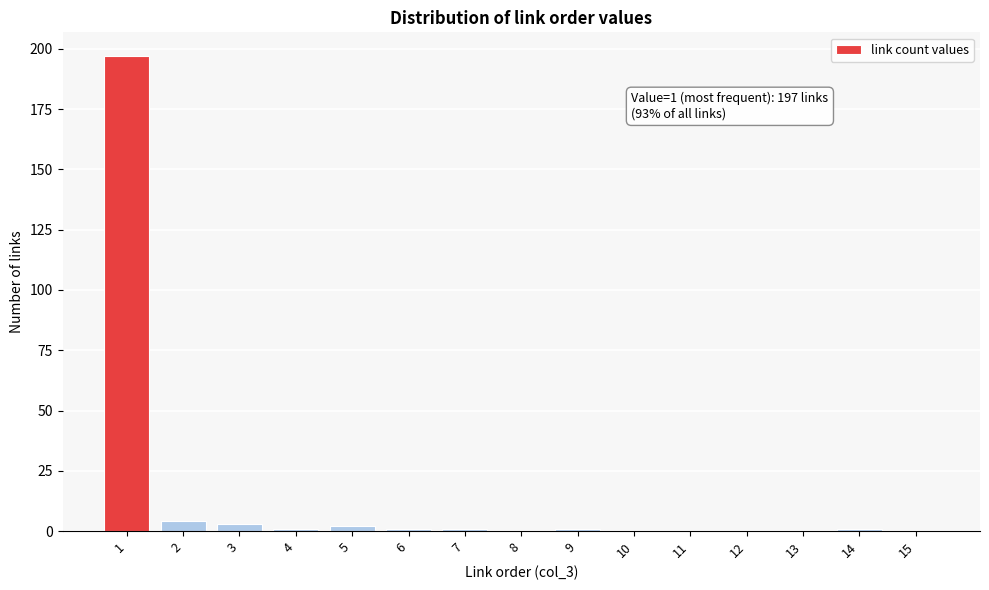

Reading left to right, what are all the values shown in this chart?

1=197	2=4	3=3	4=1	5=2	6=1	7=1	8=0	9=1	10=0	11=0	12=0	13=0	14=1	15=0